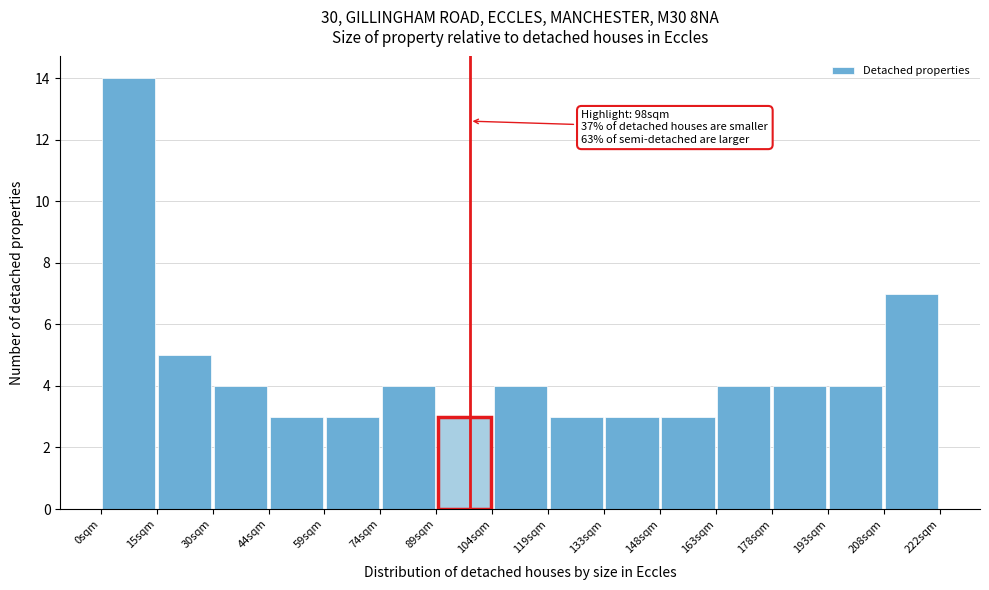

Which range on the x-axis has the tallest bar?

0 to 14